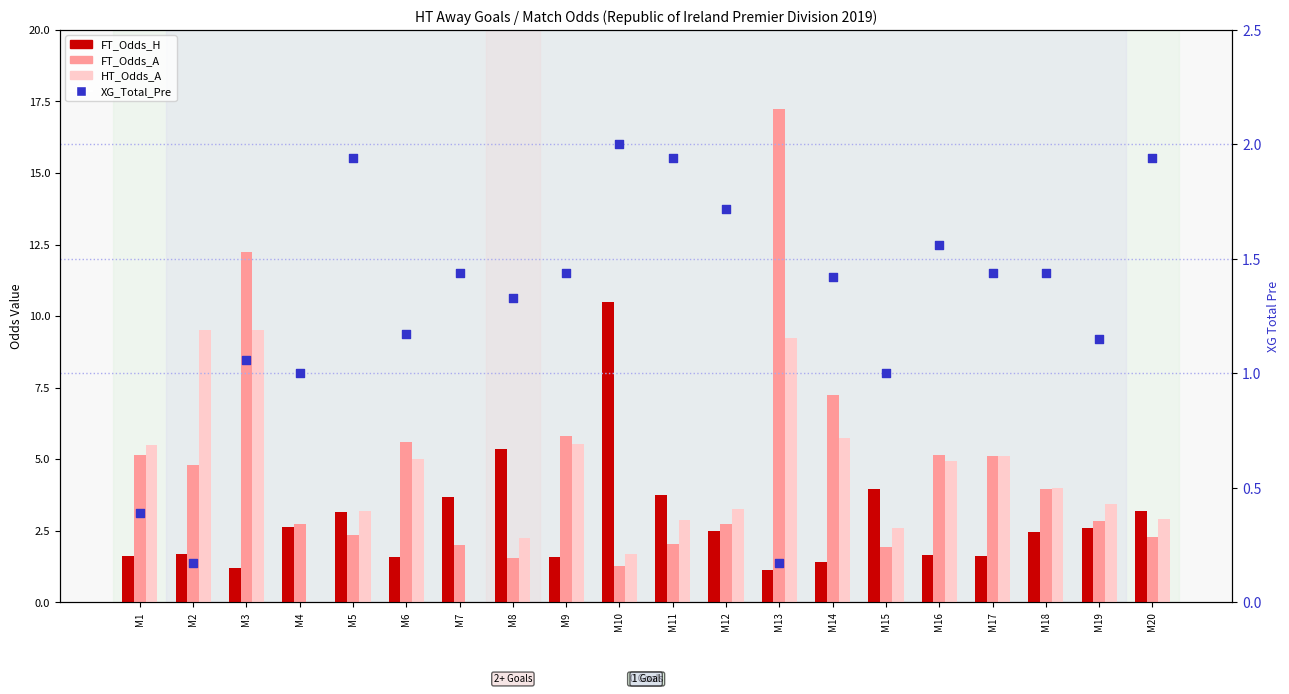

Which series has the widest spread of Y values?

FT_Odds_A